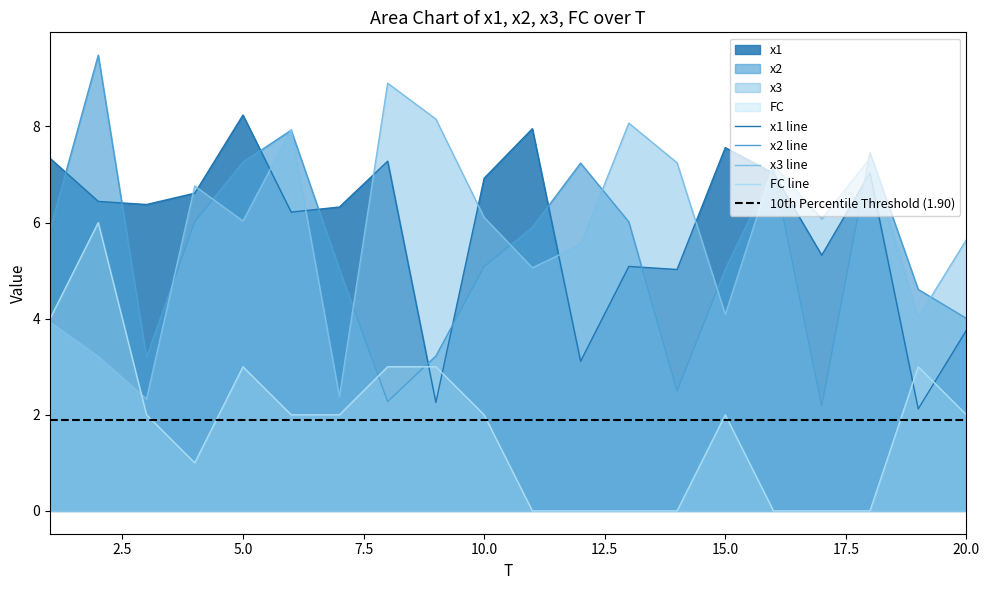

Between 5 and 19, which series saw the biggest shift?

x1